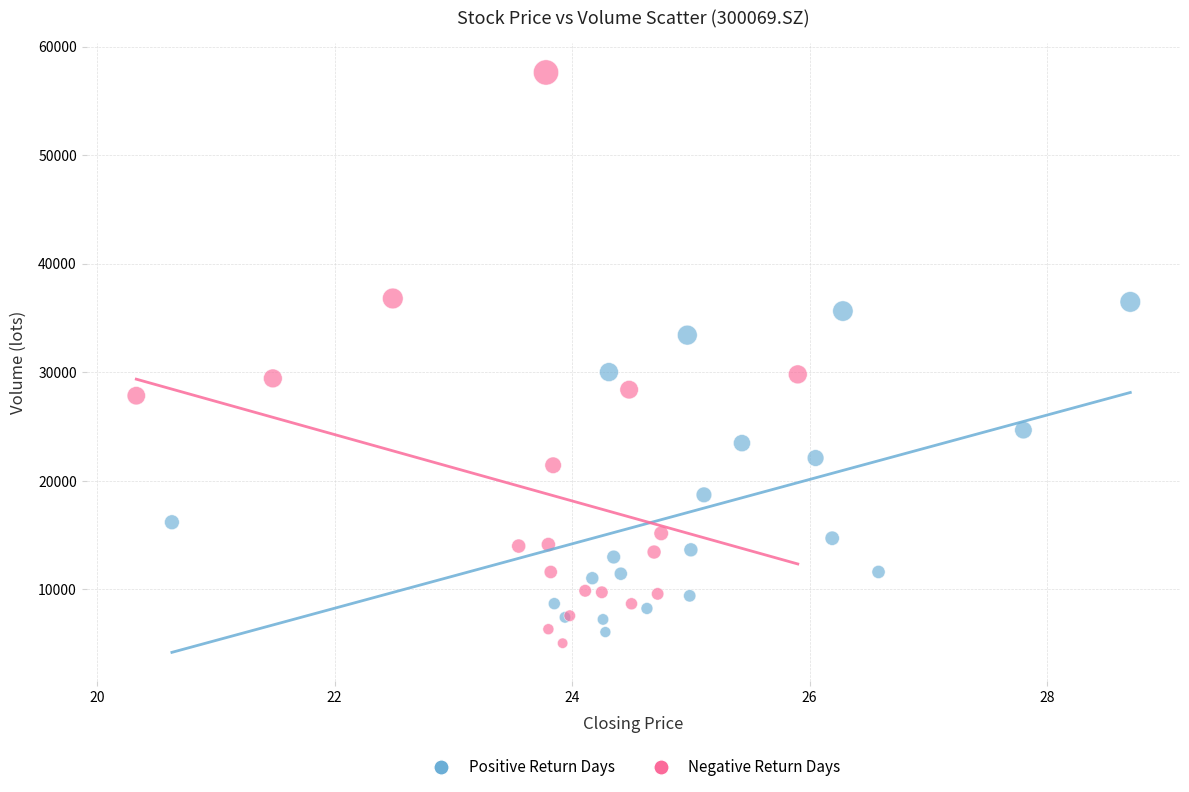

Which series has the largest Y range (max minus min)?

Negative Return Days